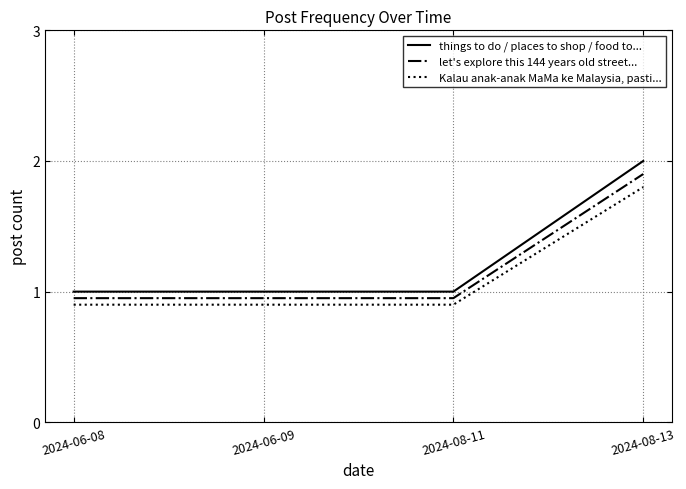

Which series has the largest range (max minus min)?

things to do / places to shop / food to...